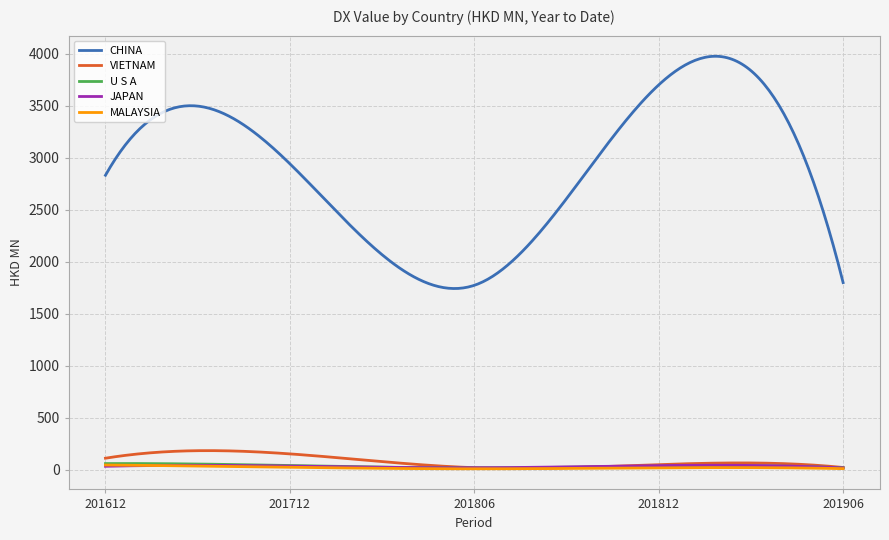

What is the maximum value shown in the chart?

3975.2